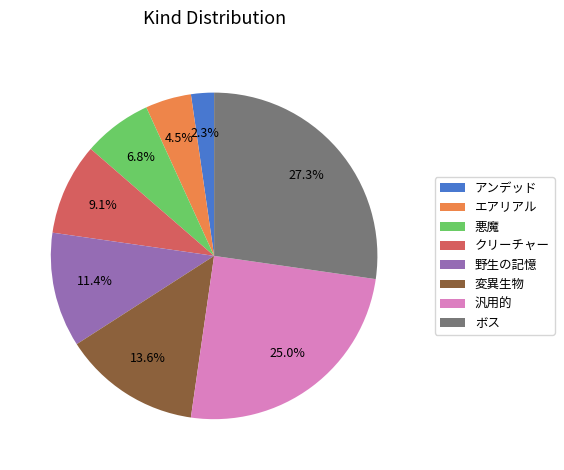

What is the total percentage of 汎用的 and ボス?

52.3%